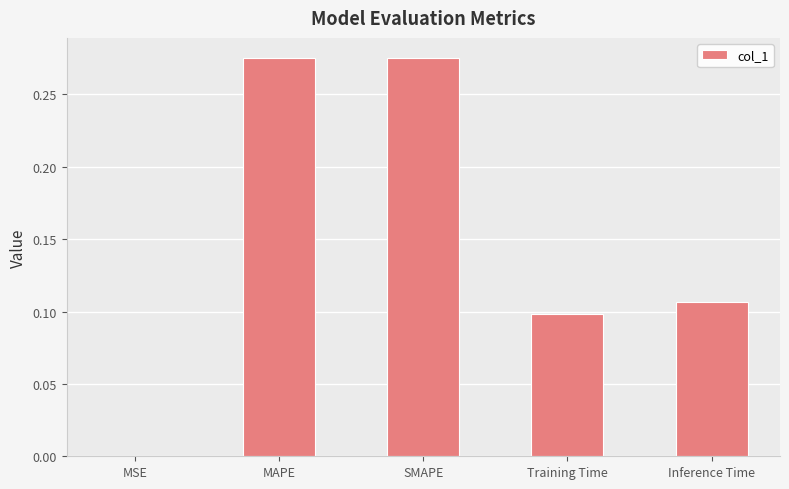

Is it true that the value at MSE is 0.0?

True